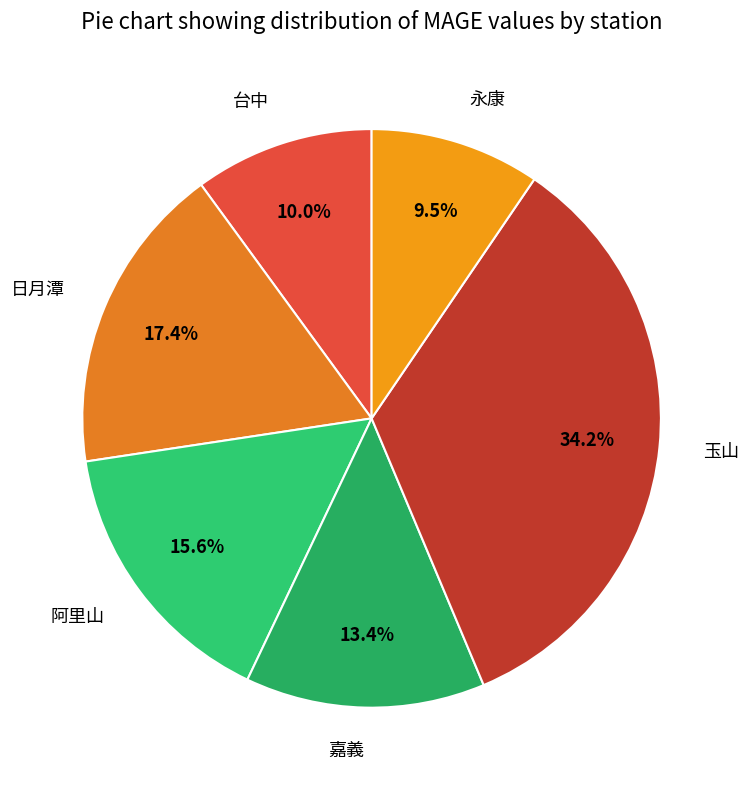

Does any single category account for the majority?

No